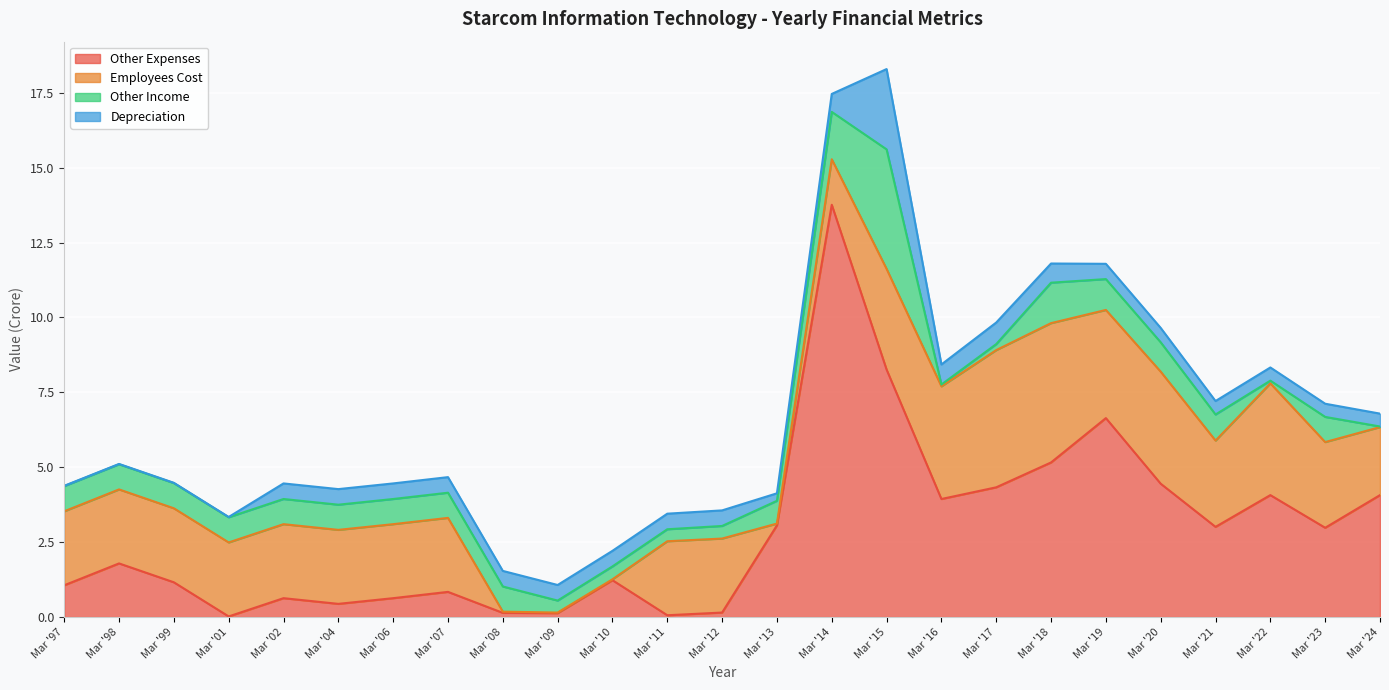

At Mar '13, list the series in order from largest to smallest.

Other Expenses, Other Income, Depreciation, Employees Cost